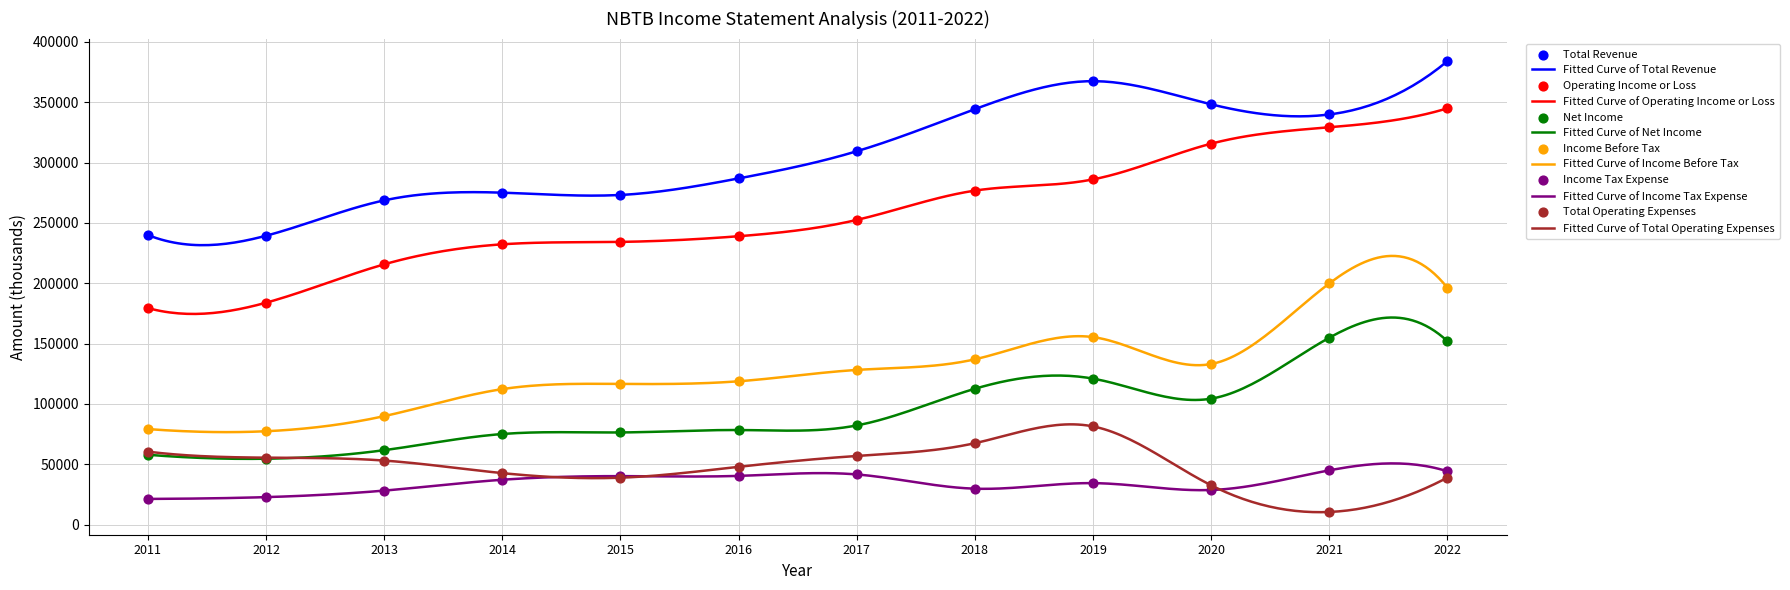

Is the value of Net Income at 2012 greater than the value of Income Before Tax at 2012?

No